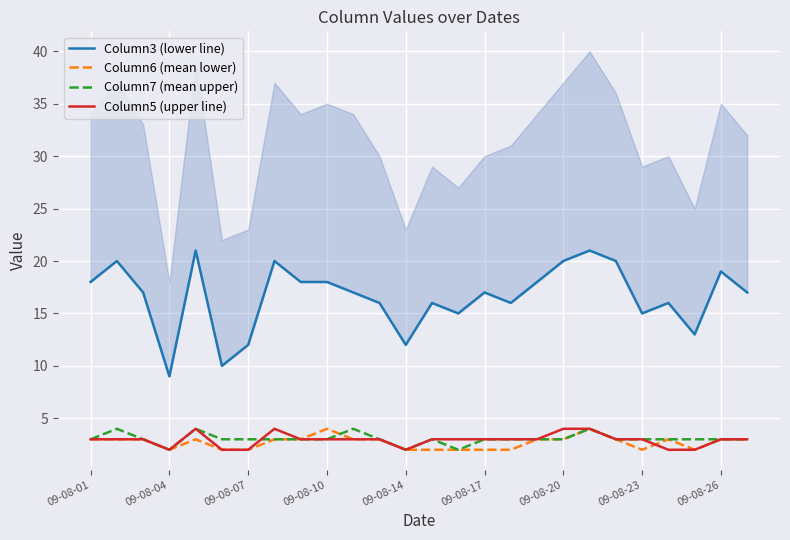

Is it true that Column6 (mean lower) equals 2 at 09-08-14?

True